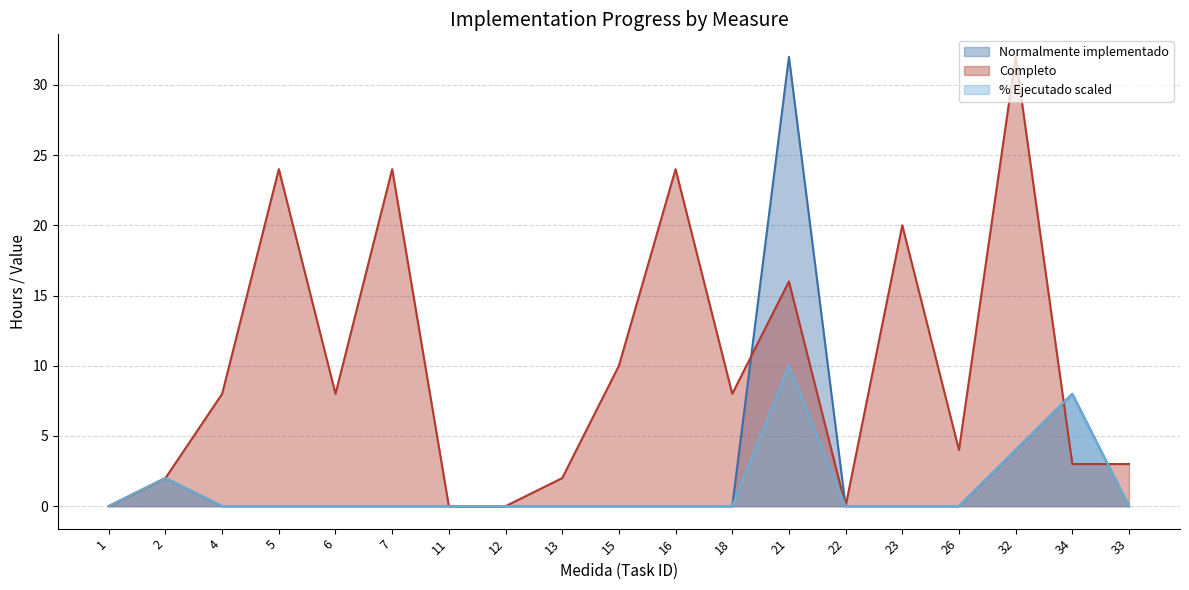

What is the label of the 9th point from the right?

16